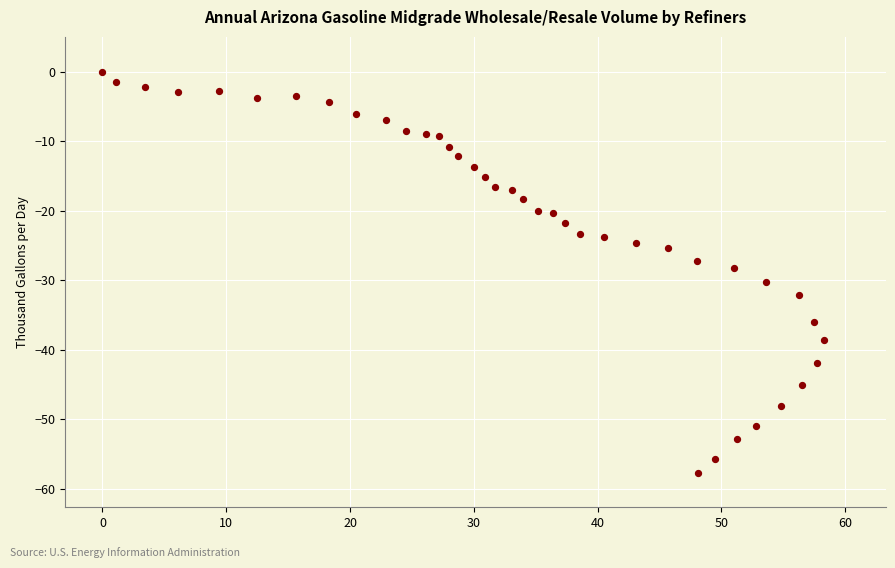

What is the range of X values (max minus min)?

58.3